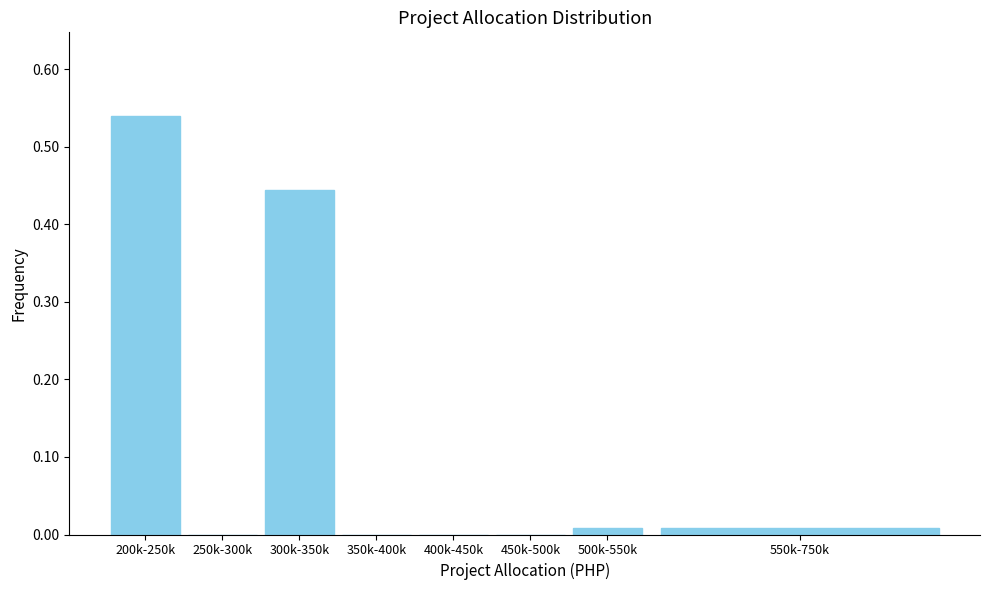

Between 200k-250k and 350k-400k, which is larger?

200k-250k